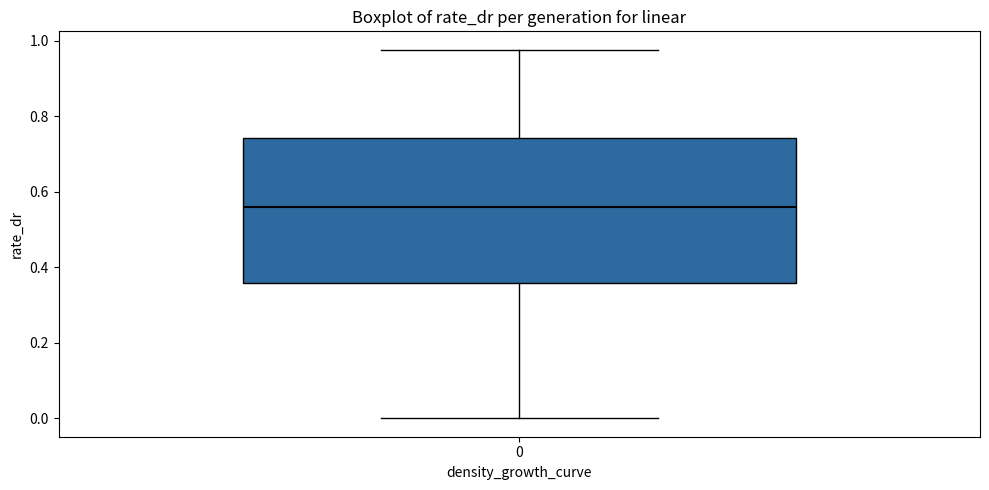

Where does the upper whisker of the box at x = 0 end on the y-axis? The values are not printed on the chart, so give them approximately, as read against the axis.

0.98